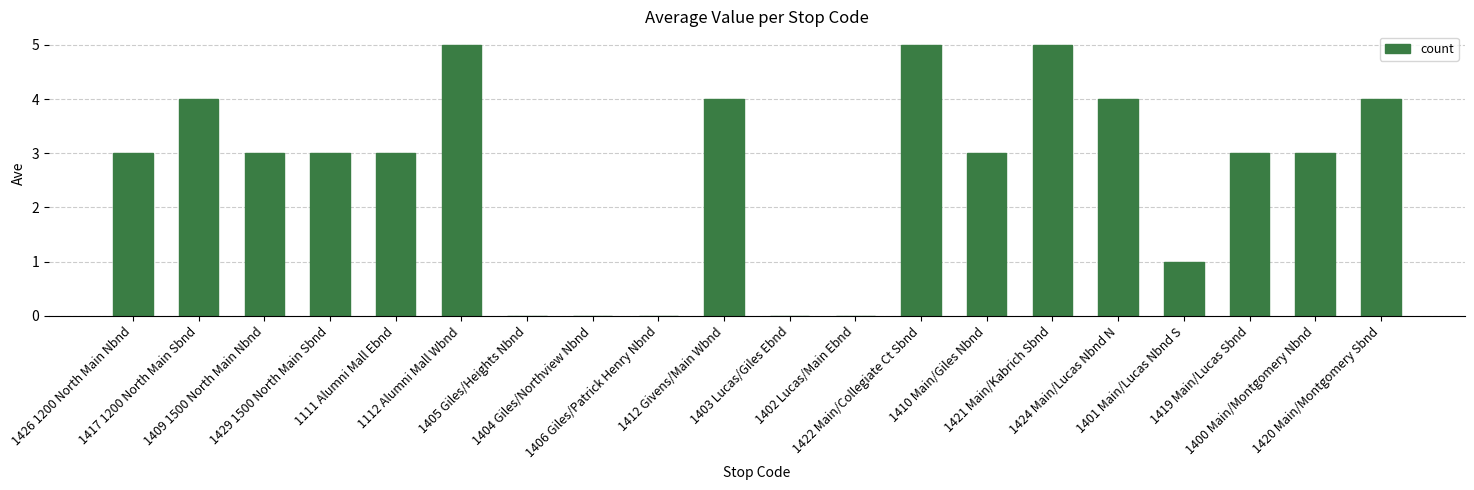

What is the greatest value displayed?

5